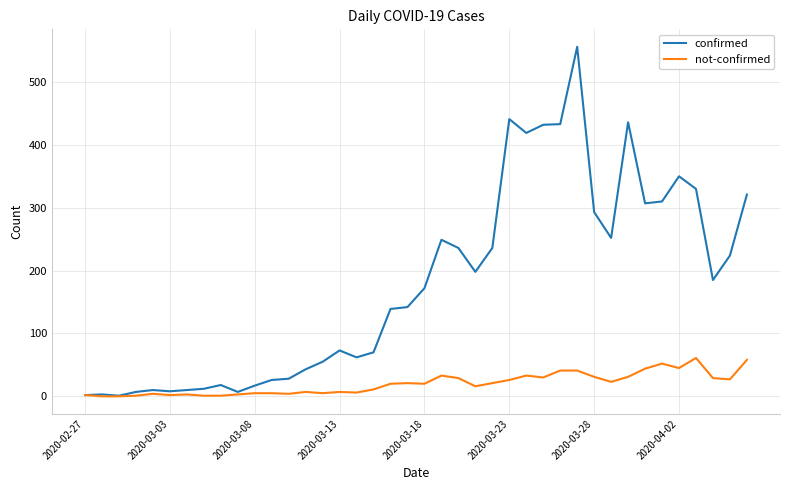

Which series has the widest spread of values?

confirmed